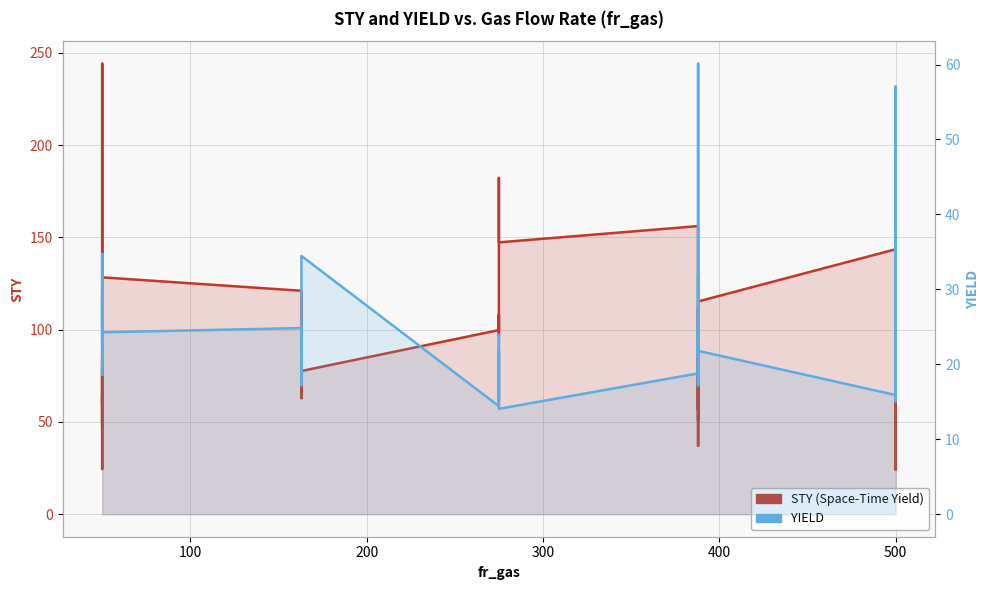

What is the difference between the maximum and second lowest values in the YIELD series?

45.7